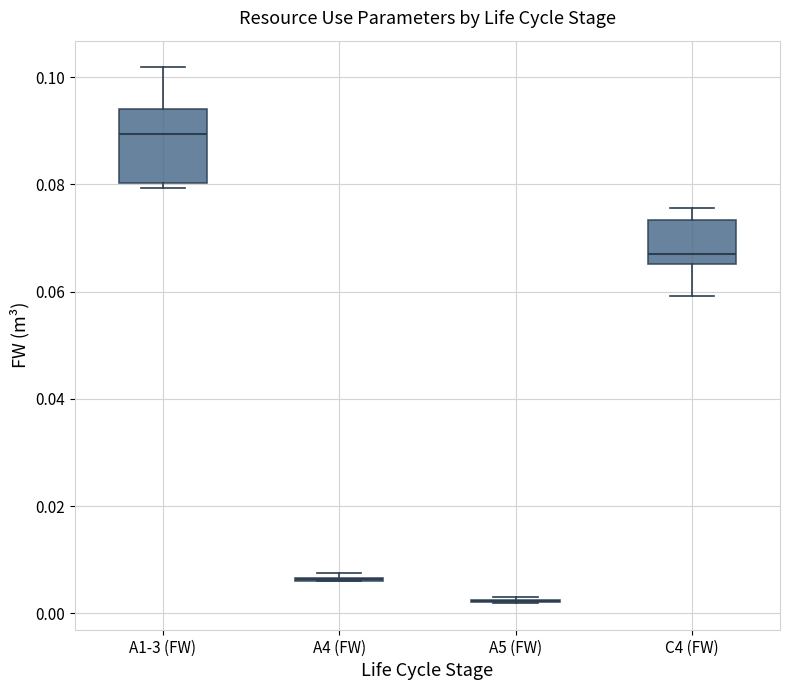

Reading left to right, read every box against the y-axis: the position of its median line, the range the box covers, and the ends of its whiskers. The values are not printed on the chart, so give them approximately, as read against the axis.

A1-3 (FW): median 0.090, box 0.080 to 0.094, whiskers 0.080 (just below the box's lower edge) to 0.102
A4 (FW): box collapsed to a line at 0.006, whiskers 0.006 to 0.008
A5 (FW): box collapsed to a line at 0.002, whiskers 0.002 to 0.004
C4 (FW): median 0.068, box 0.066 to 0.074, whiskers 0.060 to 0.076